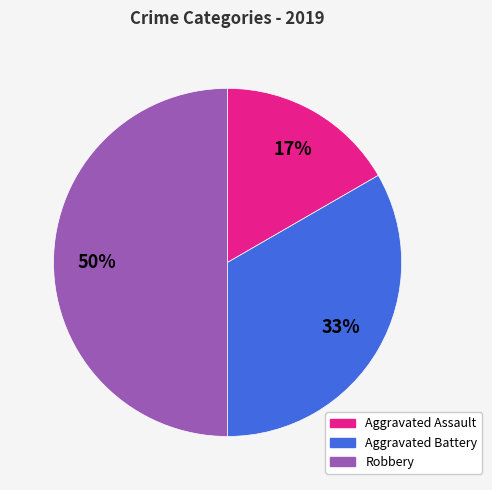

What percentage is the Aggravated Battery slice, to the nearest percent?

33%